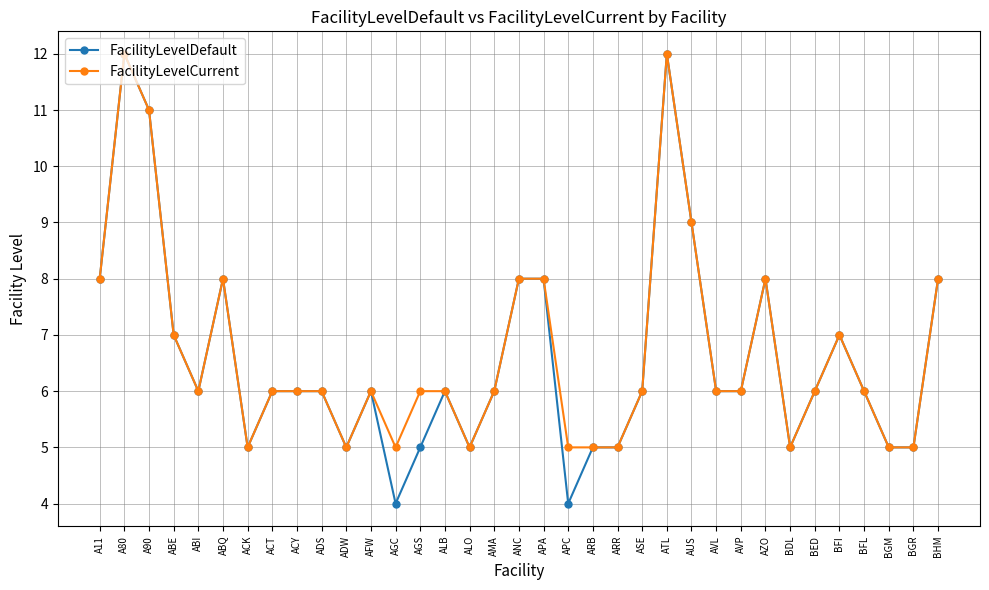

At which category does FacilityLevelDefault reach its first local valley?

ABI